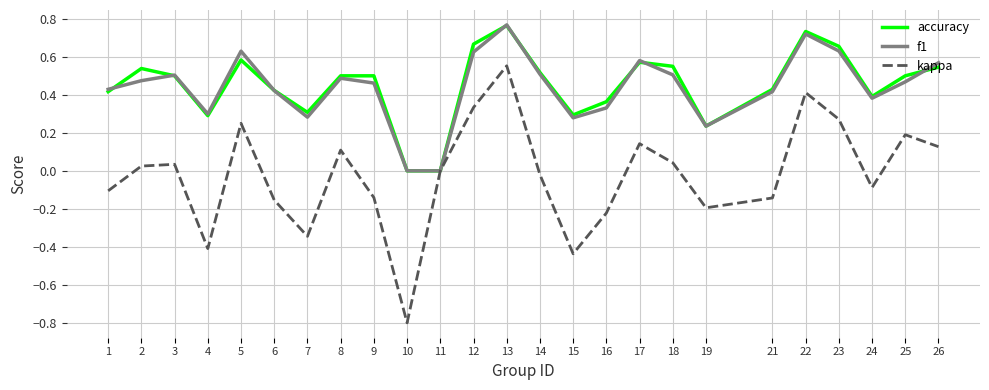

Which series changed the most between 8 and 11?

accuracy